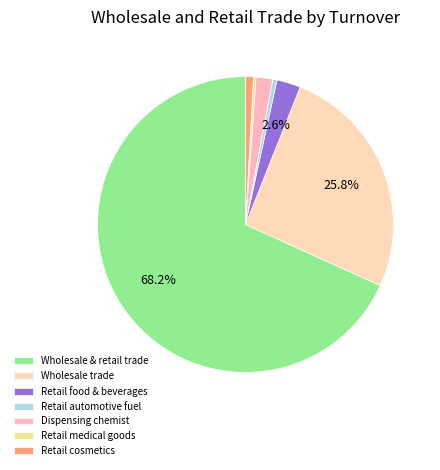

Count the number of slices in the pie.

7